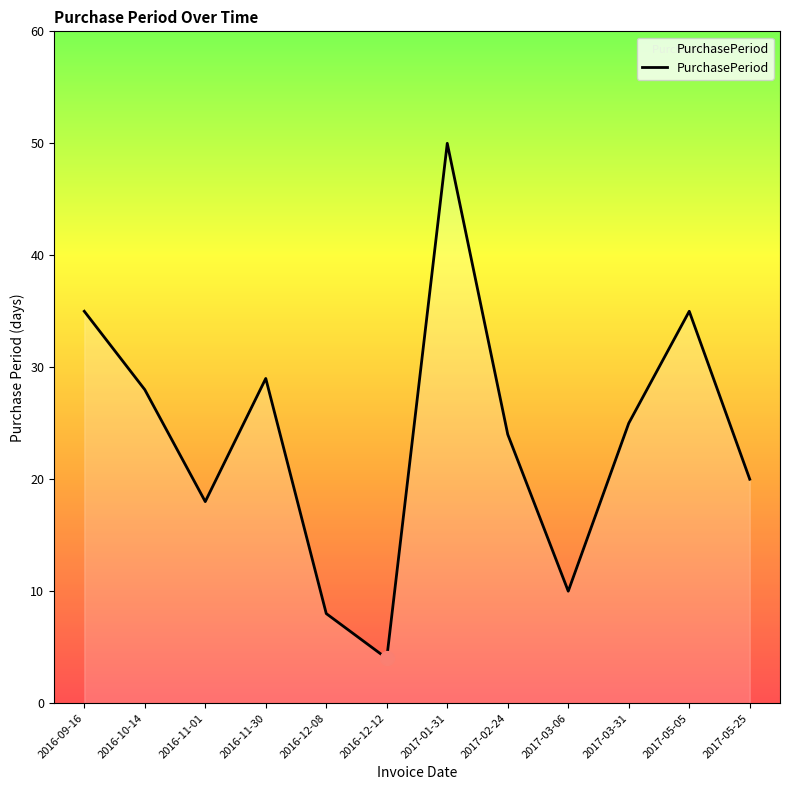

Reading left to right, transcribe all the data shown in this chart.

35	28	18	29	8	4	50	24	10	25	35	20